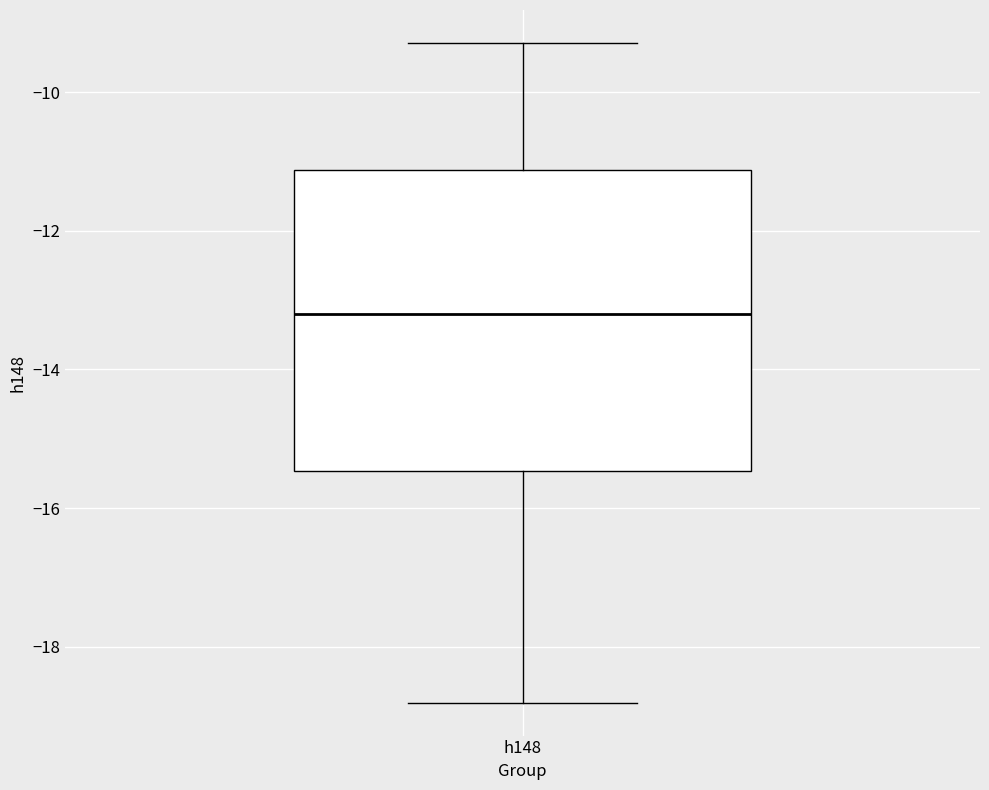

Read this box plot against the y-axis: the position of the median line, the range covered by the box, and the ends of both whiskers. The values are not printed on the chart, so give them approximately, as read against the axis.

median -13.2, box -15.4 to -11.2, whiskers -18.8 to -9.2